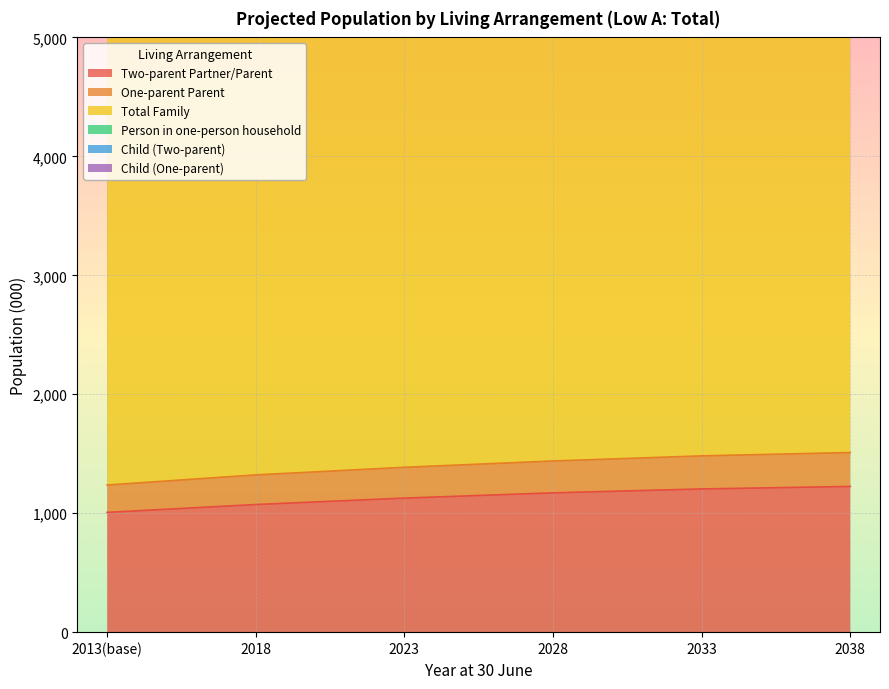

True or false: Two-parent Partner/Parent has a value of 1127 at 2023.

True